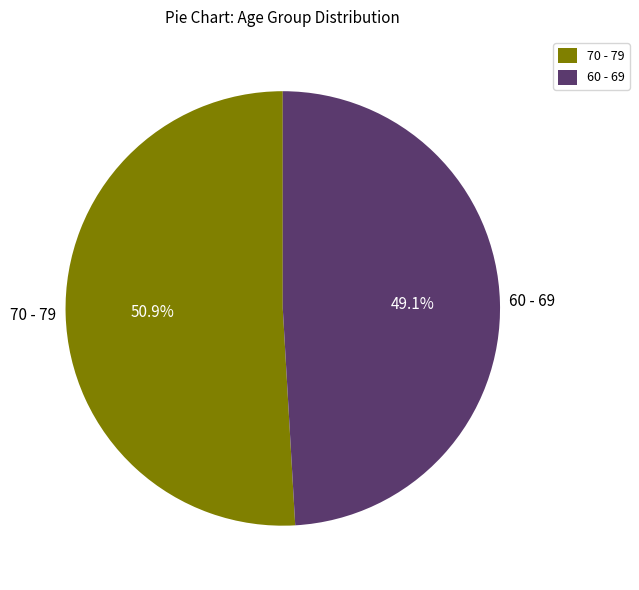

Count the number of slices in the pie.

2